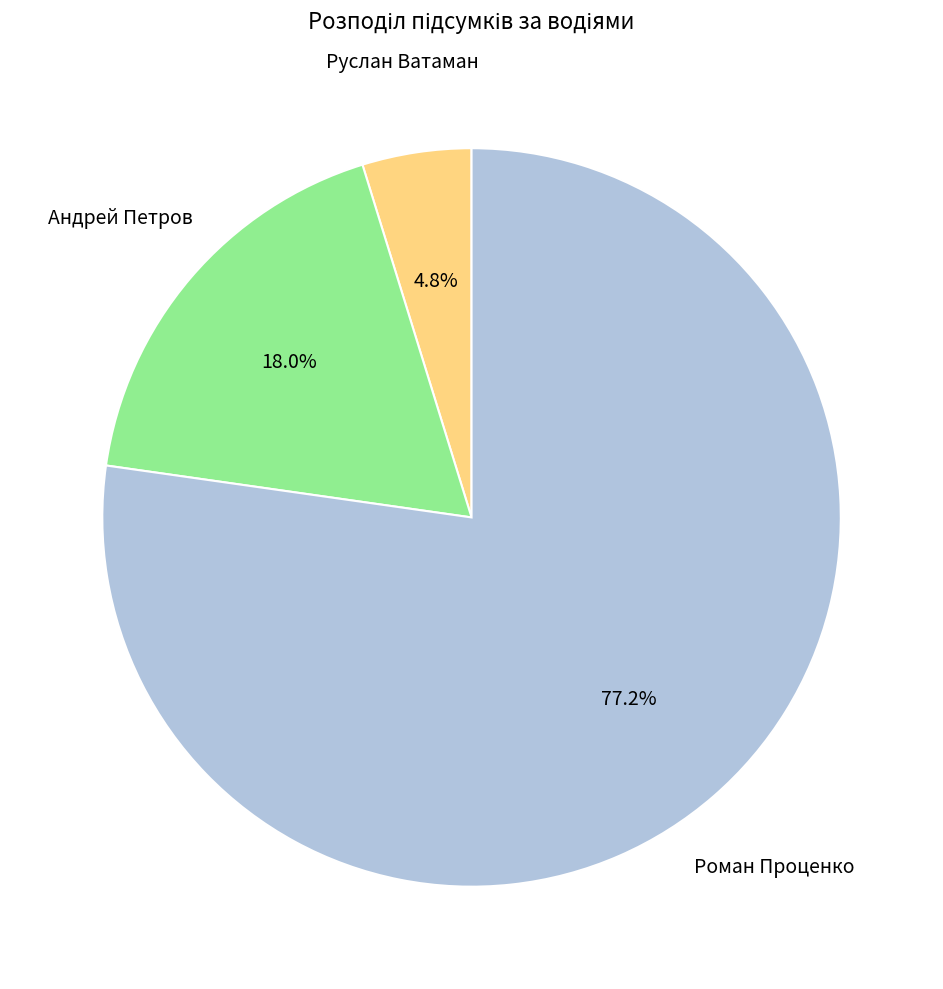

Does any single category account for the majority?

Yes